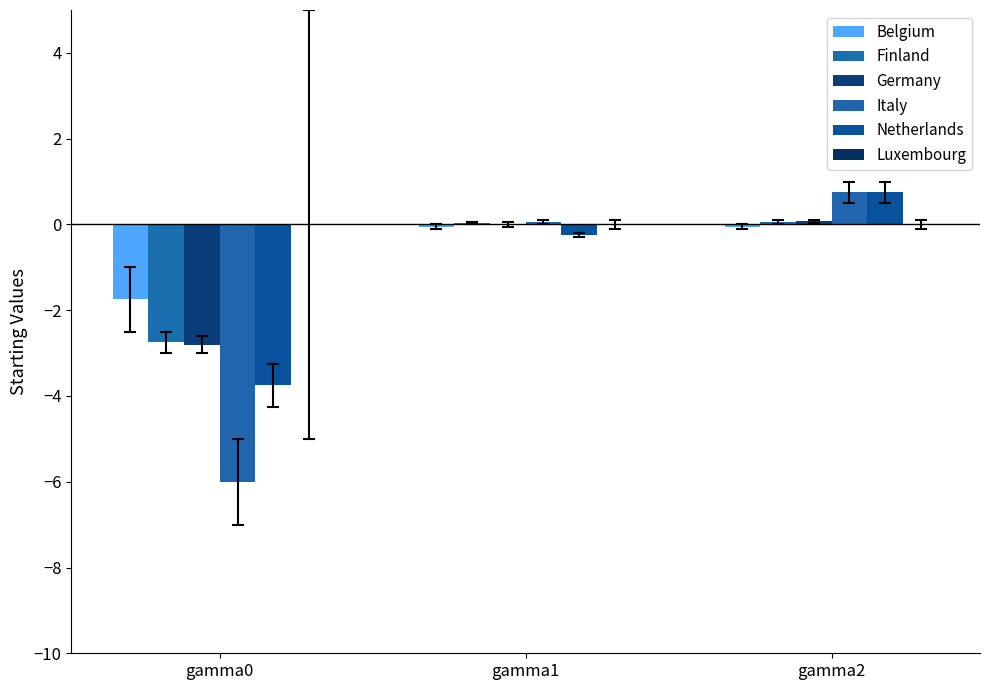

How many groups of bars are there?

3